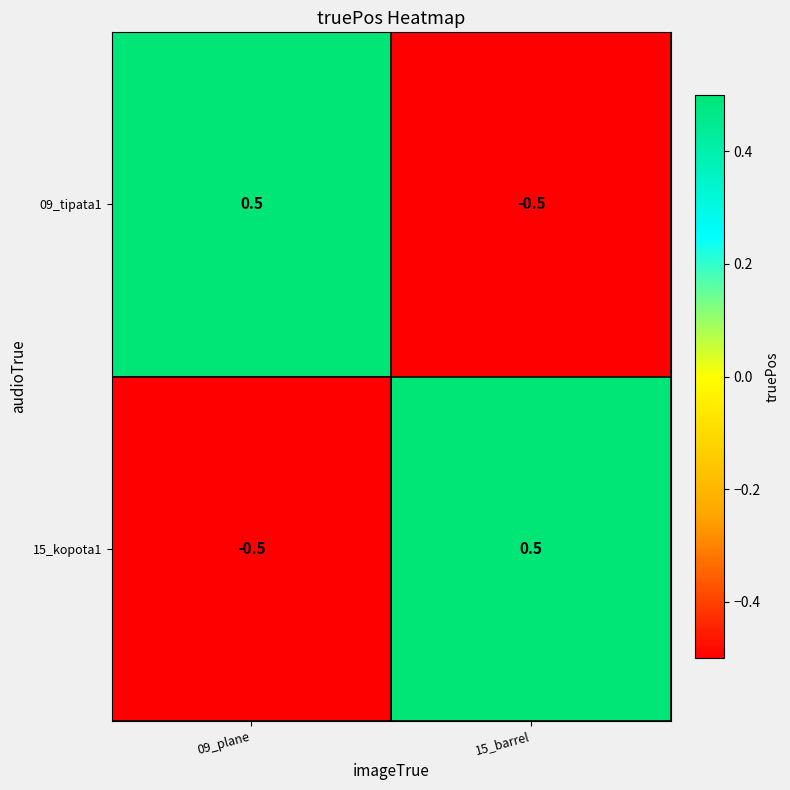

What is the minimum value for 09_tipata1?

-0.5